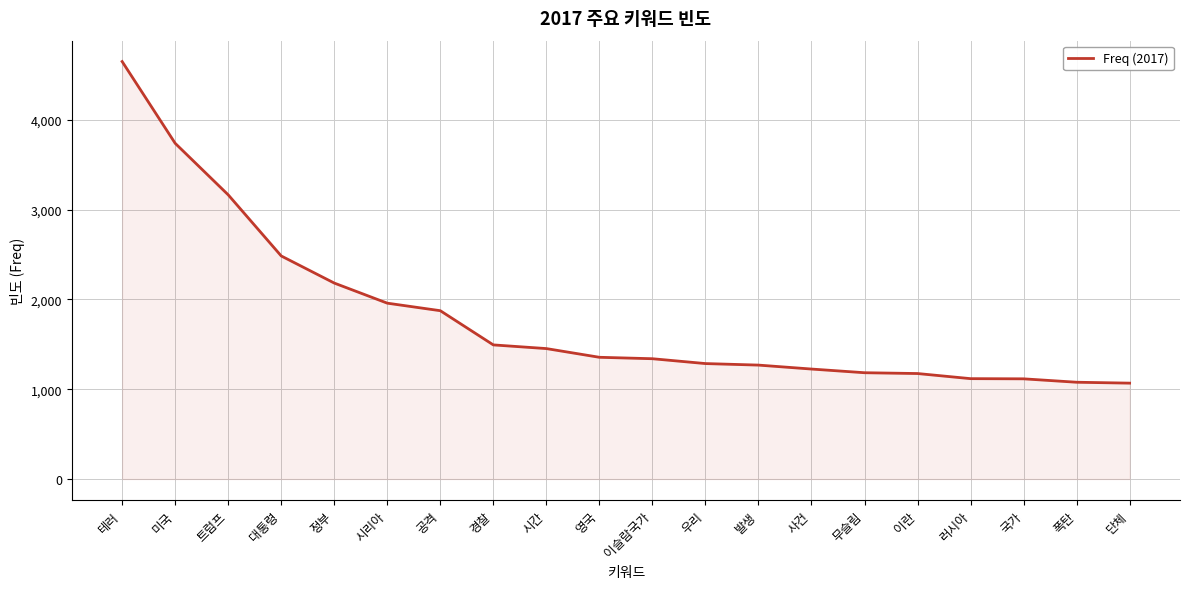

Approximately how many times larger is the value at 트럼프 compared to 국가?

2.8